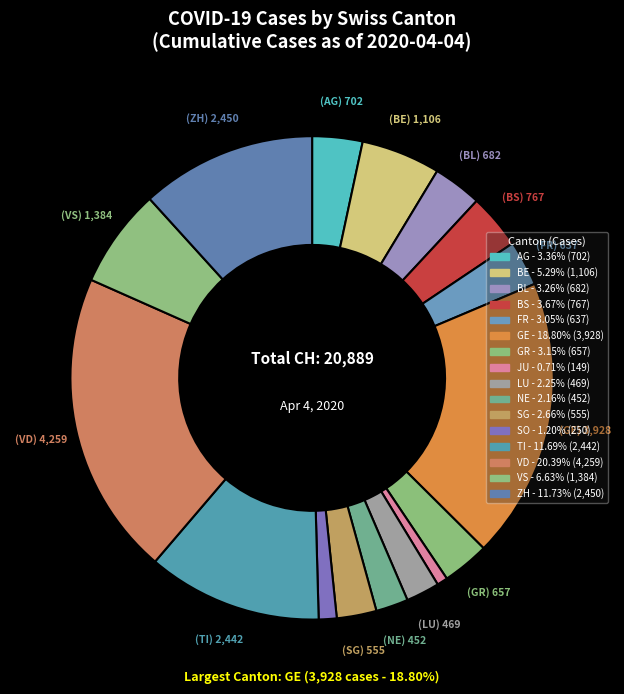

To the nearest percent, what percentage of the pie is BS?

4%